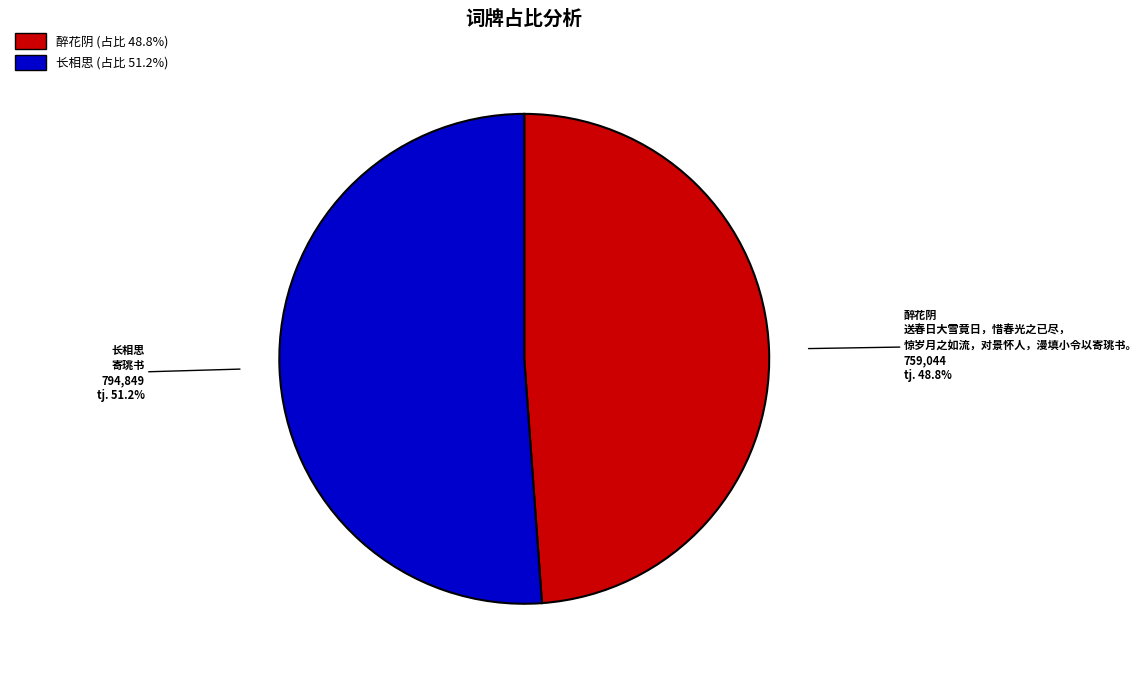

Is there a majority slice in this chart?

Yes